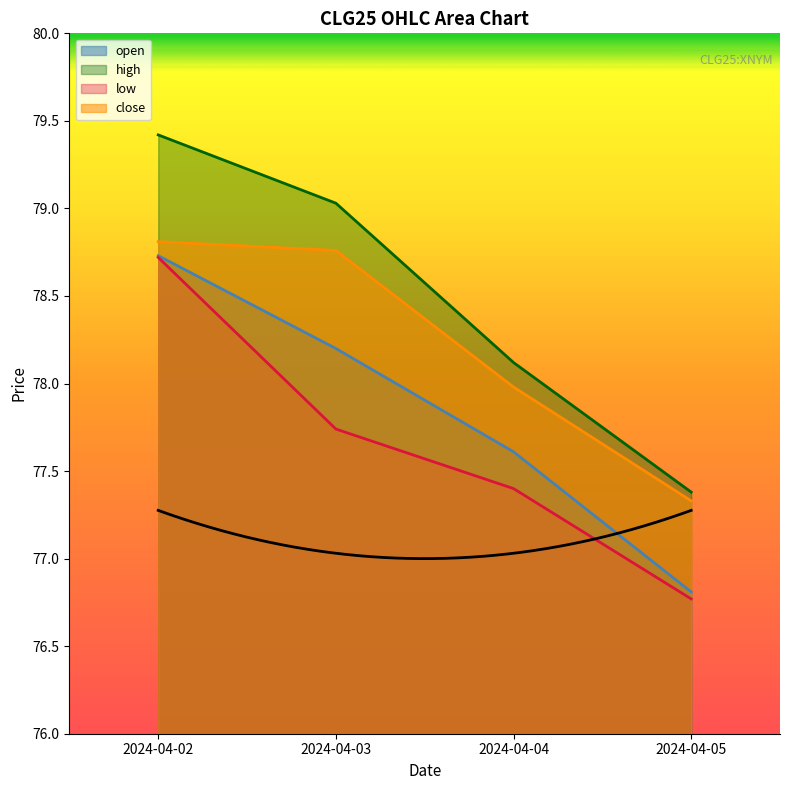

What is the sum of all low values?

310.6